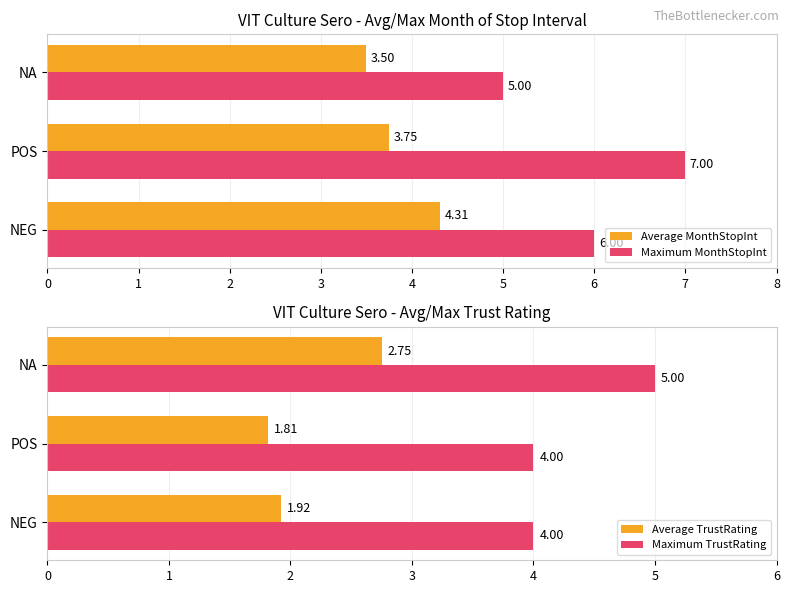

What is the lowest value of the Maximum MonthStopInt series?

5.0